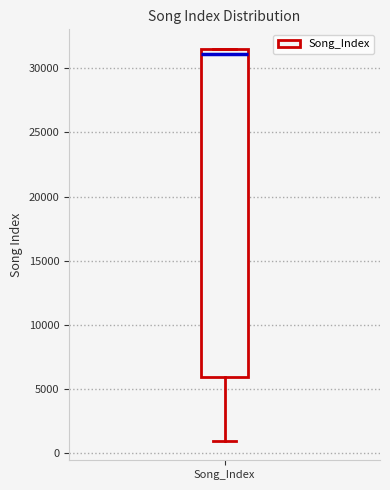

Transcribe this box plot: give where the median line is, the range the box spans, and where the two whiskers end, as read against the y-axis. The values are not printed on the chart, so give them approximately, as read against the axis.

median 31000, box 6000 to 31500, whiskers 1000 to 31500